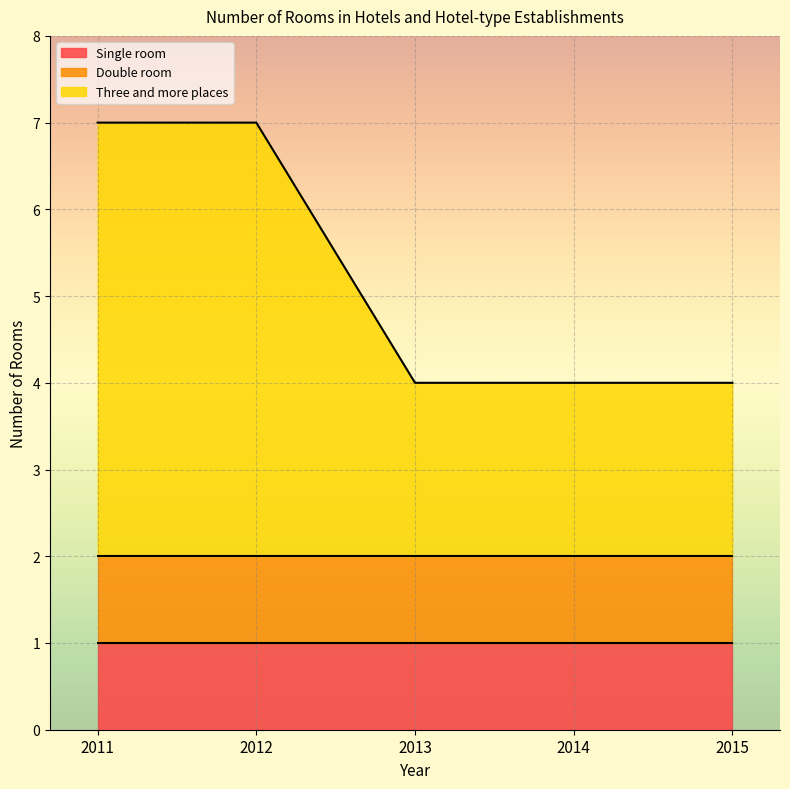

At which category is the sum across all series the highest?

2011